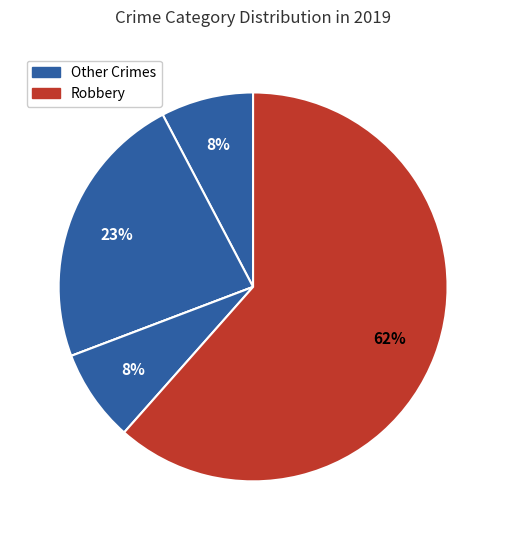

To the nearest percent, what is the average slice percentage?

20%